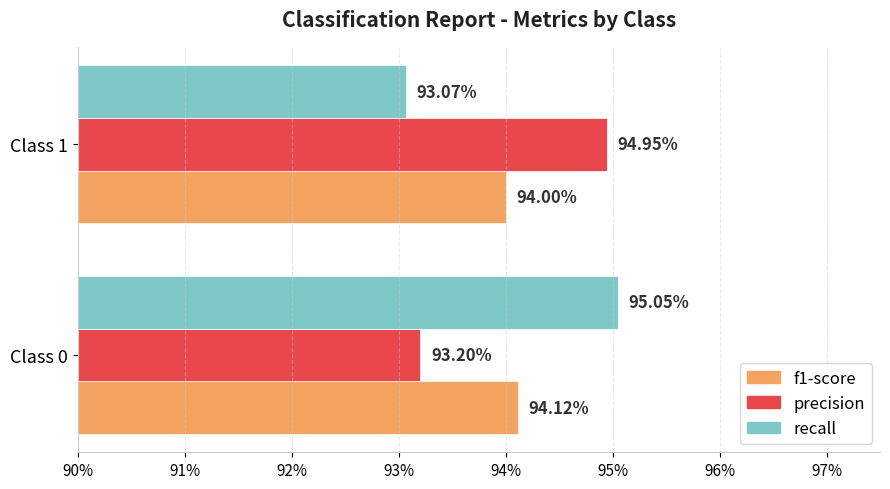

What position from the left is 90%?

1